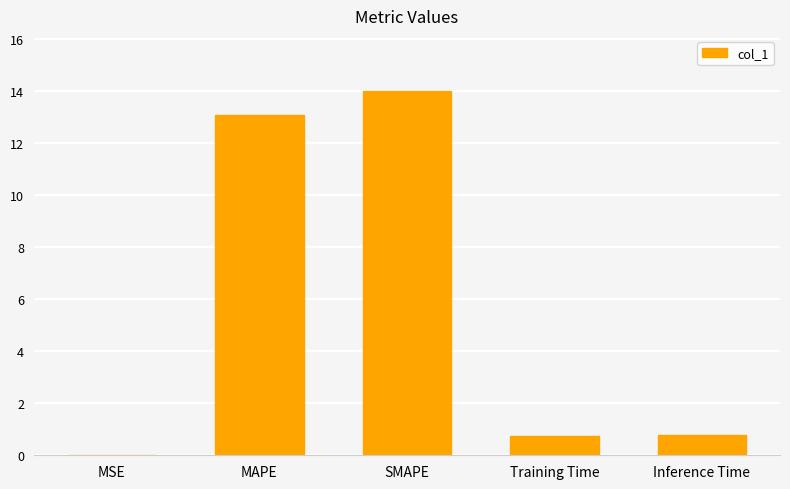

Between SMAPE and Training Time, which is larger?

SMAPE